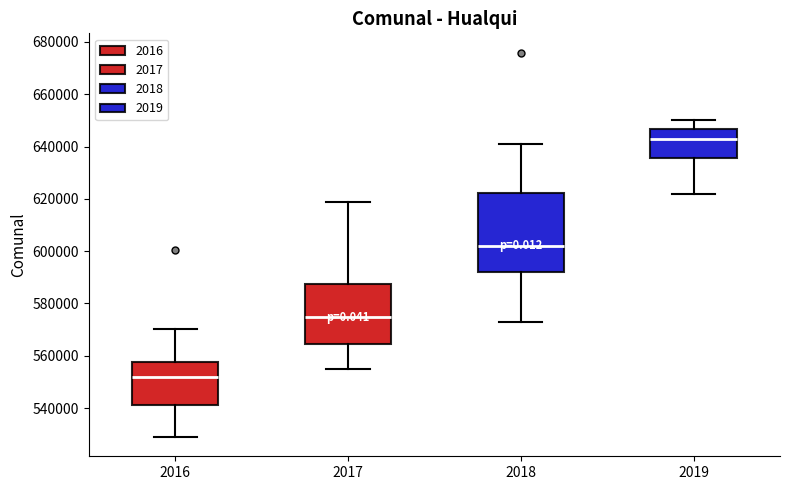

Which box's median line is the highest?

2019